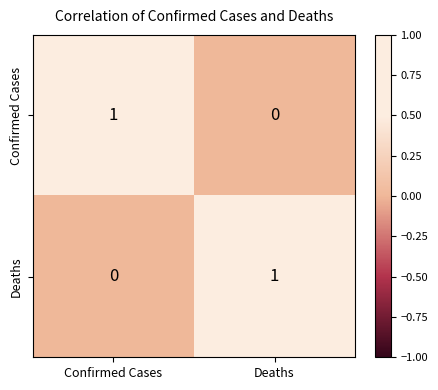

True or false: Confirmed Cases has a value of 2 at Confirmed Cases.

False